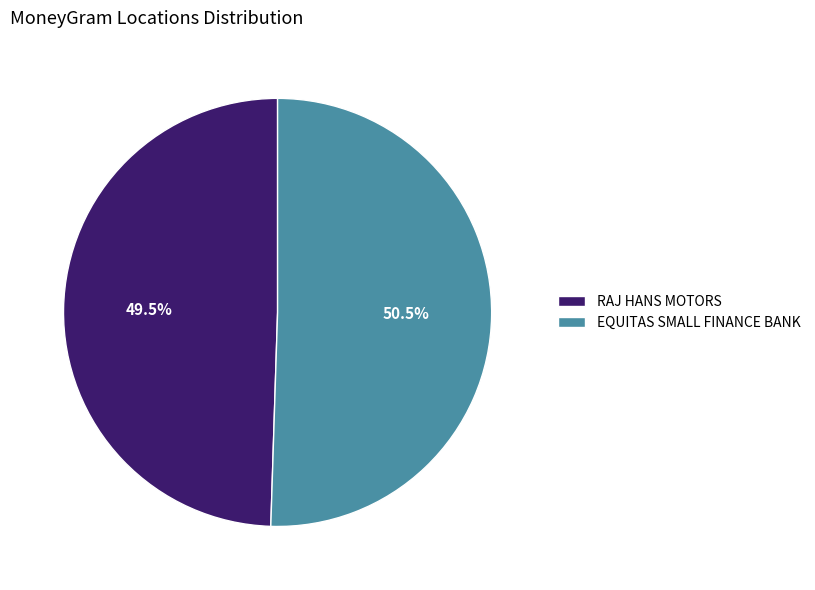

Do RAJ HANS MOTORS and EQUITAS SMALL FINANCE BANK together represent more than half of the pie?

Yes